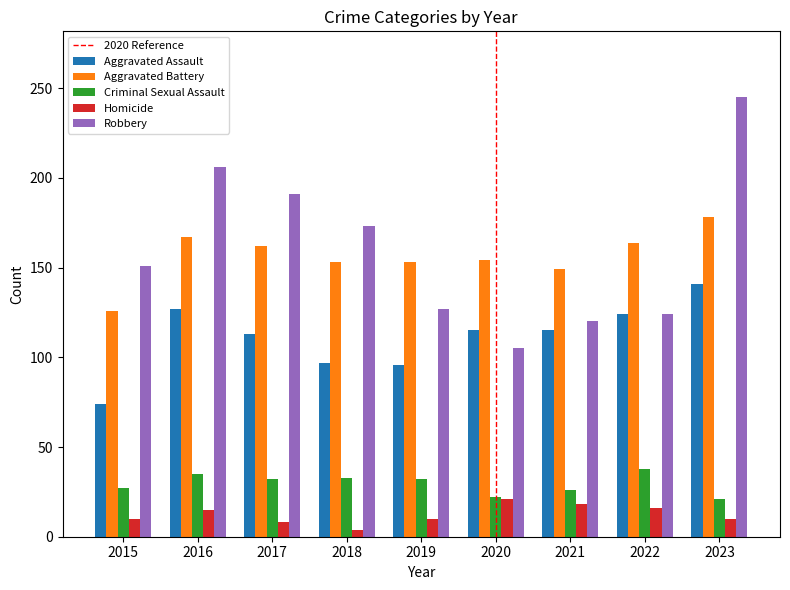

How many categories are shown in the chart?

9